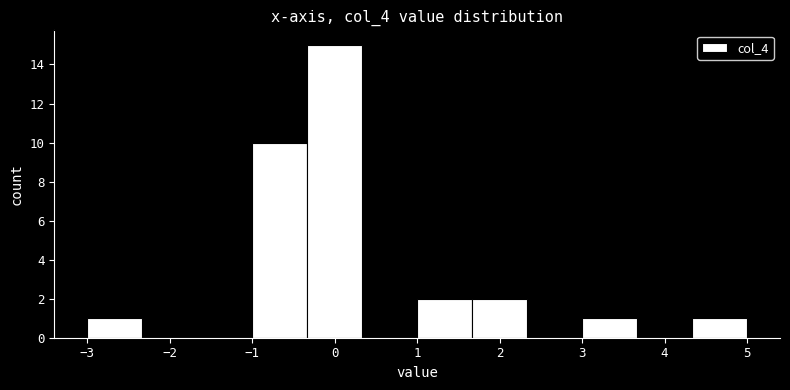

What is the height of the bar covering 1.0 to 1.7 on the x-axis? Neither the bar edges nor the heights are printed on the chart, so give them approximately, as read against the axes.

2